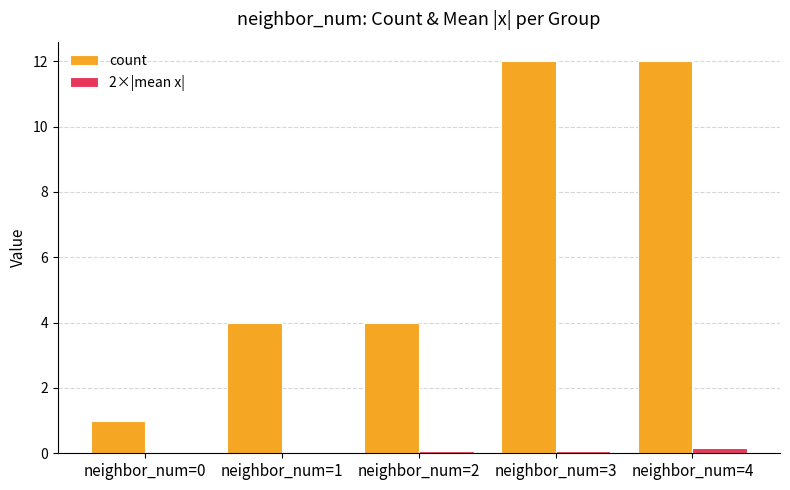

What is the sum of all count values?

33.0